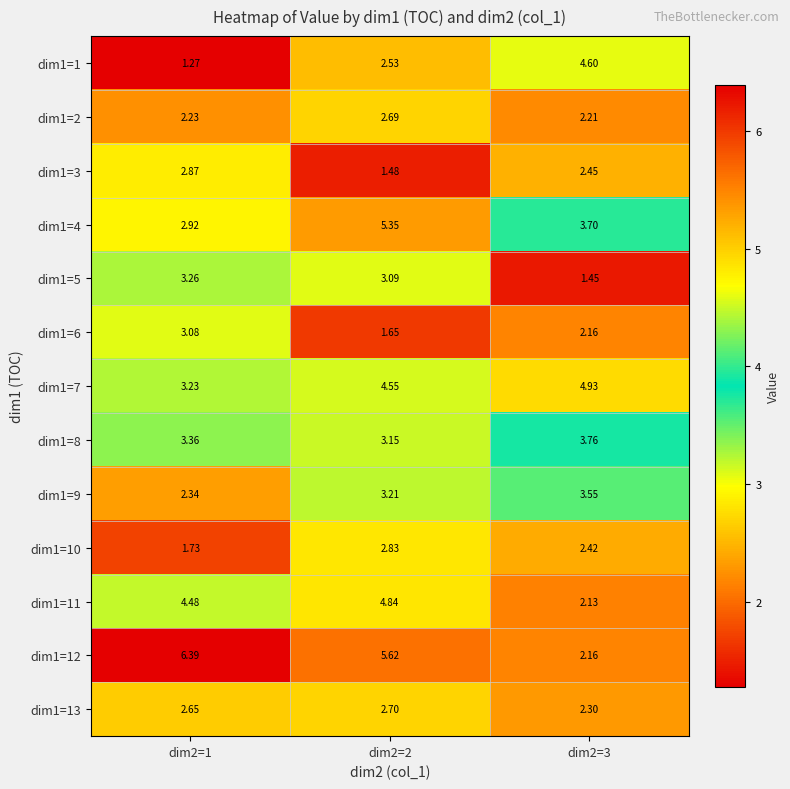

Is the value of dim1=9 at dim2=2 greater than the value of dim1=7 at dim2=3?

No